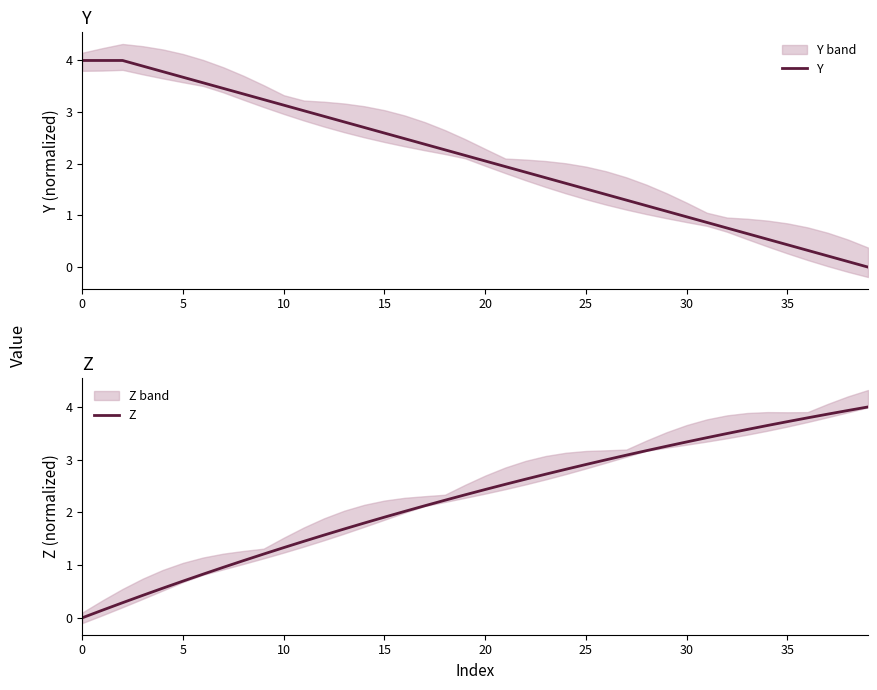

What are all the series names shown in the legend?

Y, Z